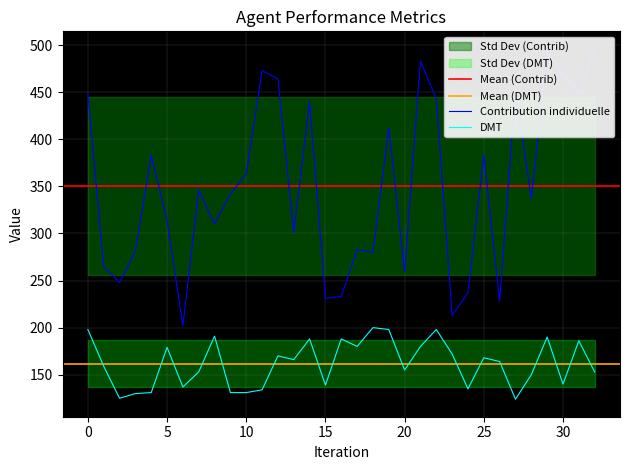

True or false: DMT has more than 0 points higher than both neighbors.

True